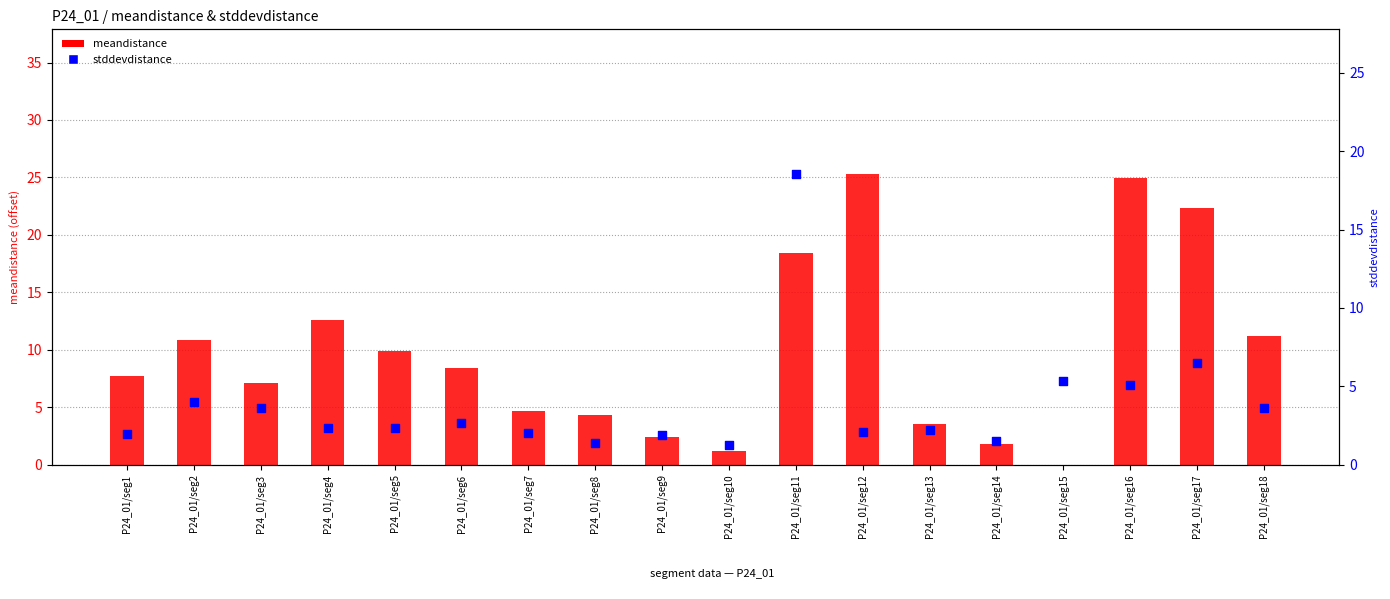

What are all the series names shown in the legend?

meandistance, stddevdistance